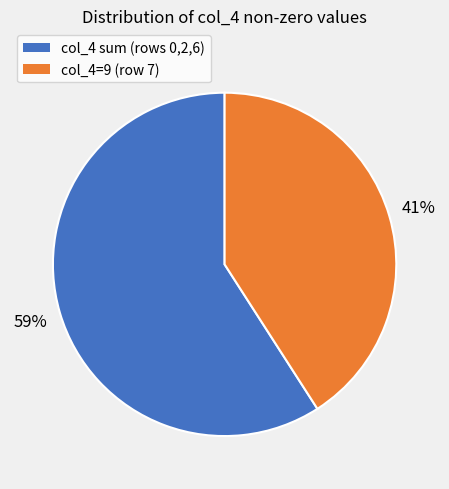

To the nearest percent, what is the average slice percentage?

50%